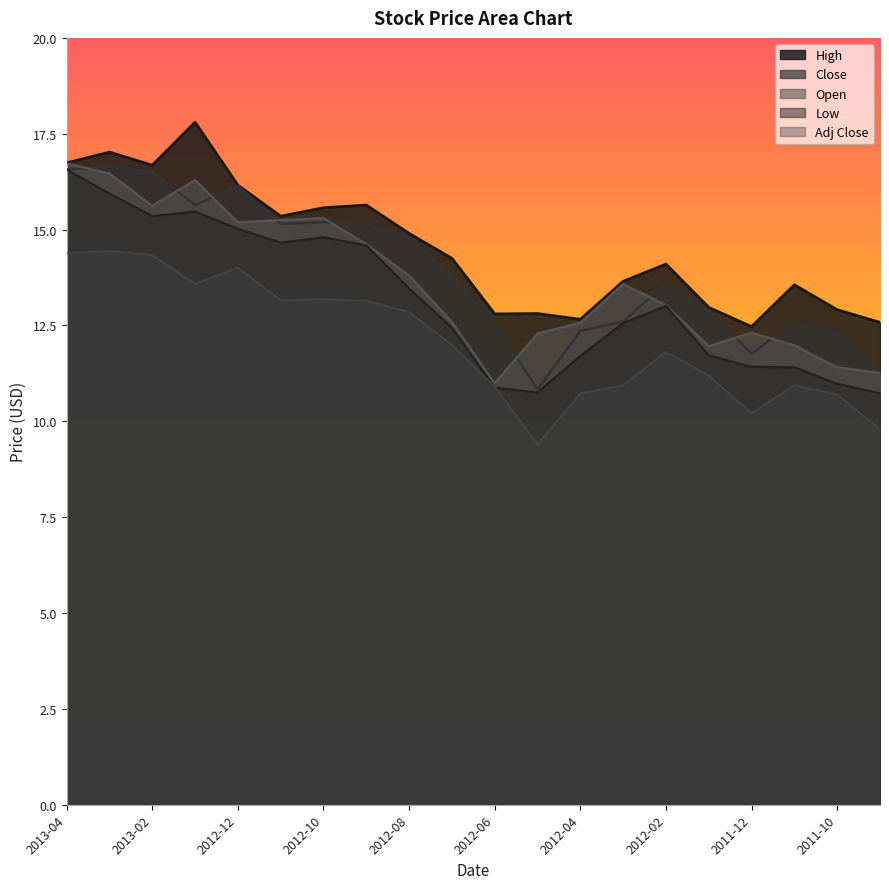

What is the maximum value shown in the chart?

17.8